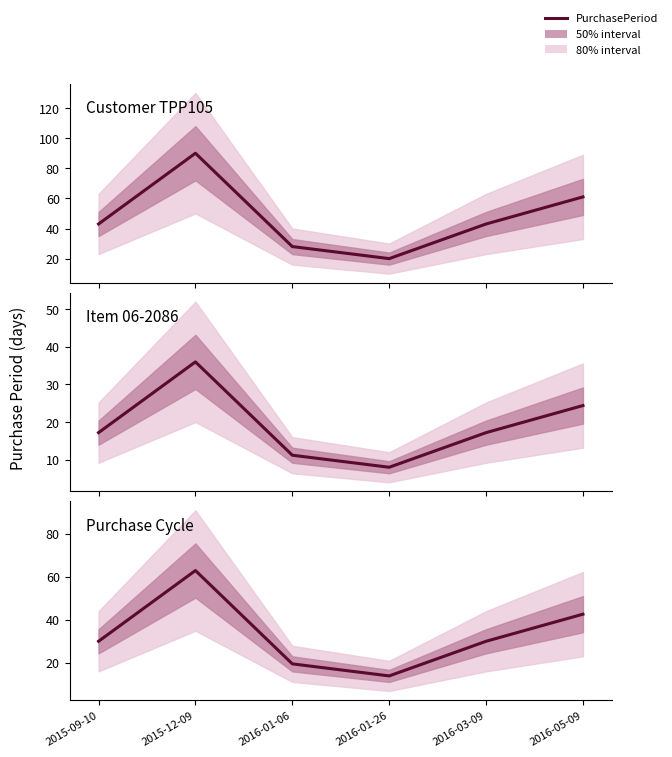

Where does the data first go above 30?

2015-09-10